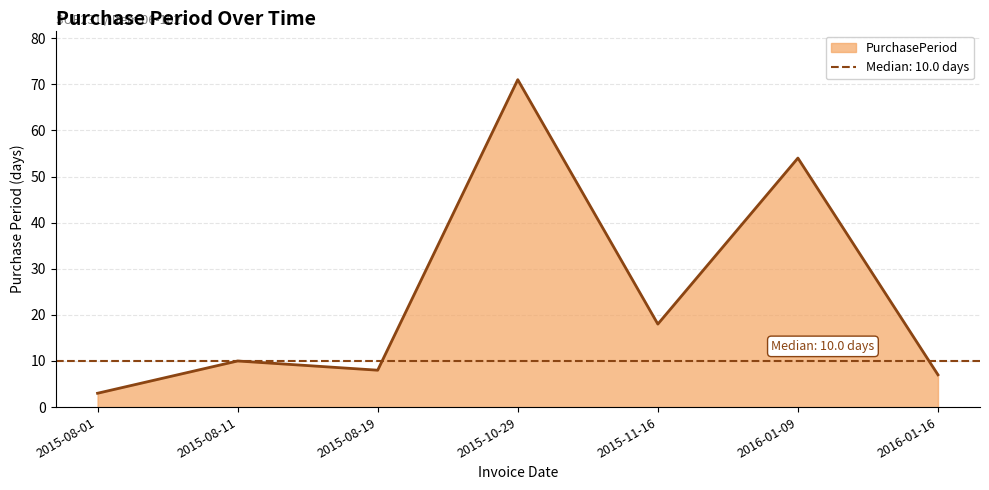

Does the chart display data point markers on the line(s)?

No